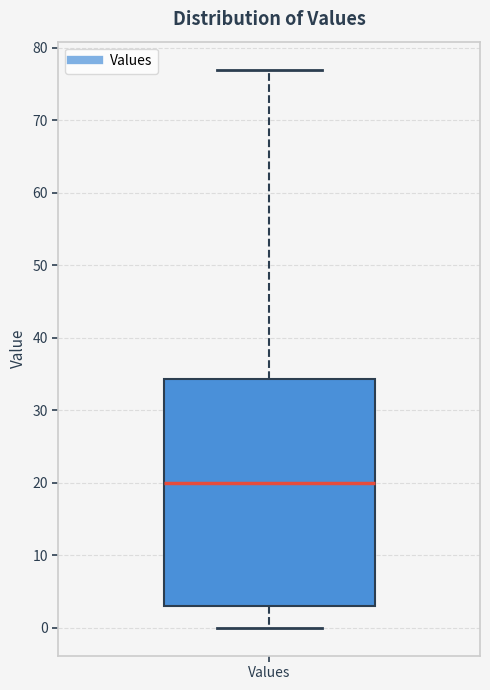

Where does the upper whisker of the box for Values end on the y-axis? The values are not printed on the chart, so give them approximately, as read against the axis.

77